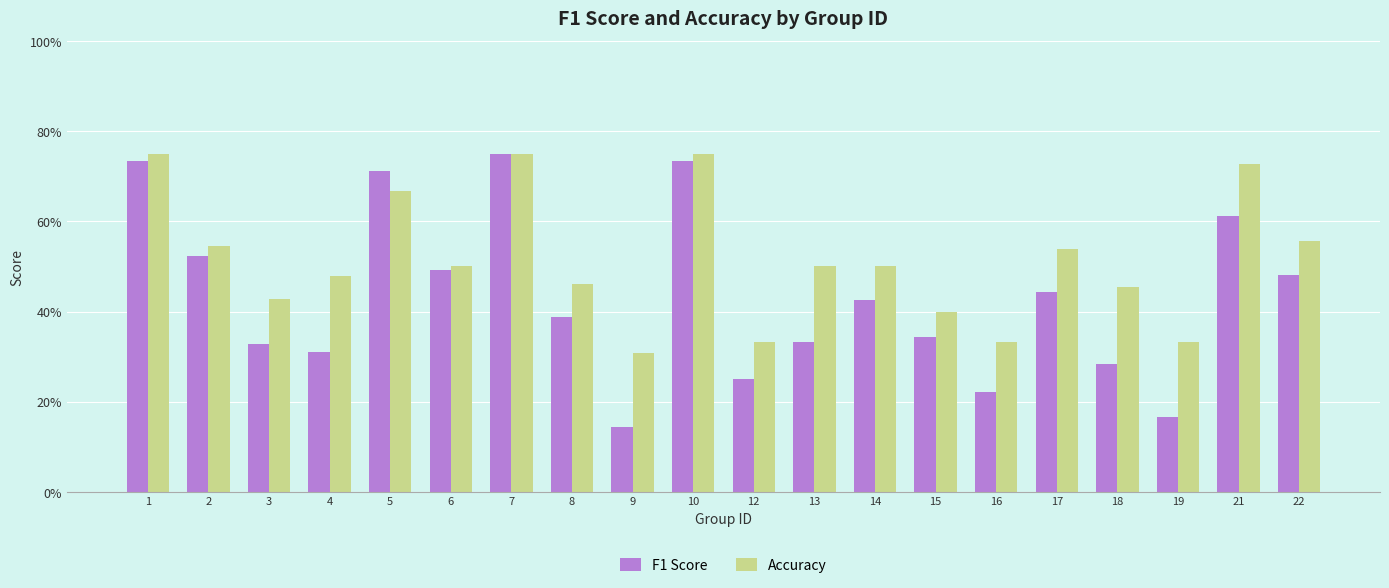

Are the bars grouped side by side (vs. stacked)?

Yes